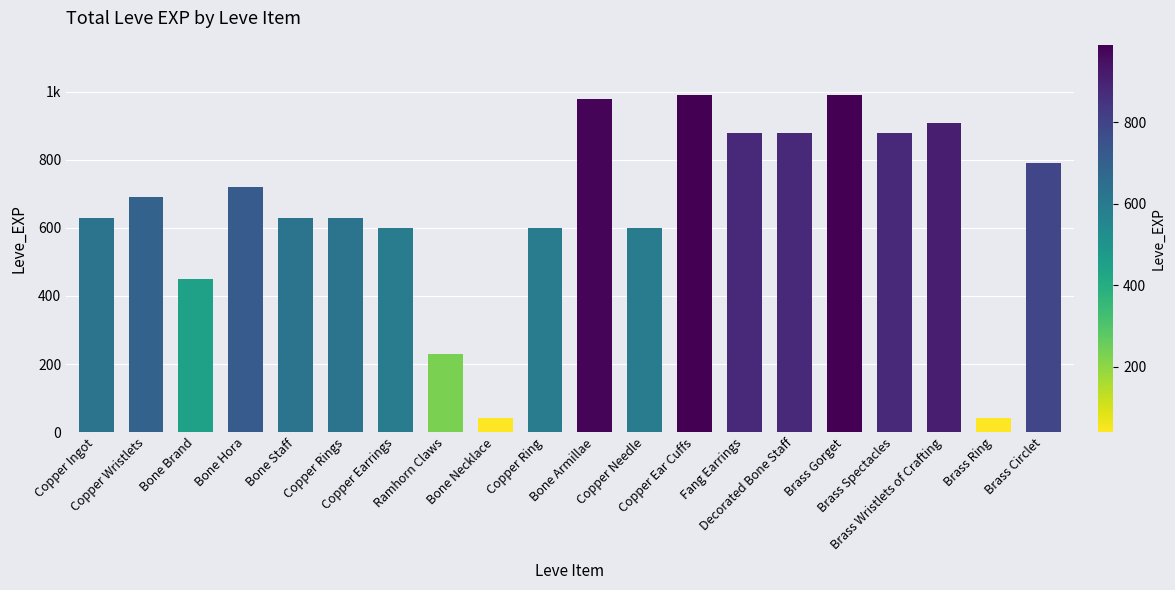

Are the bars horizontal?

No